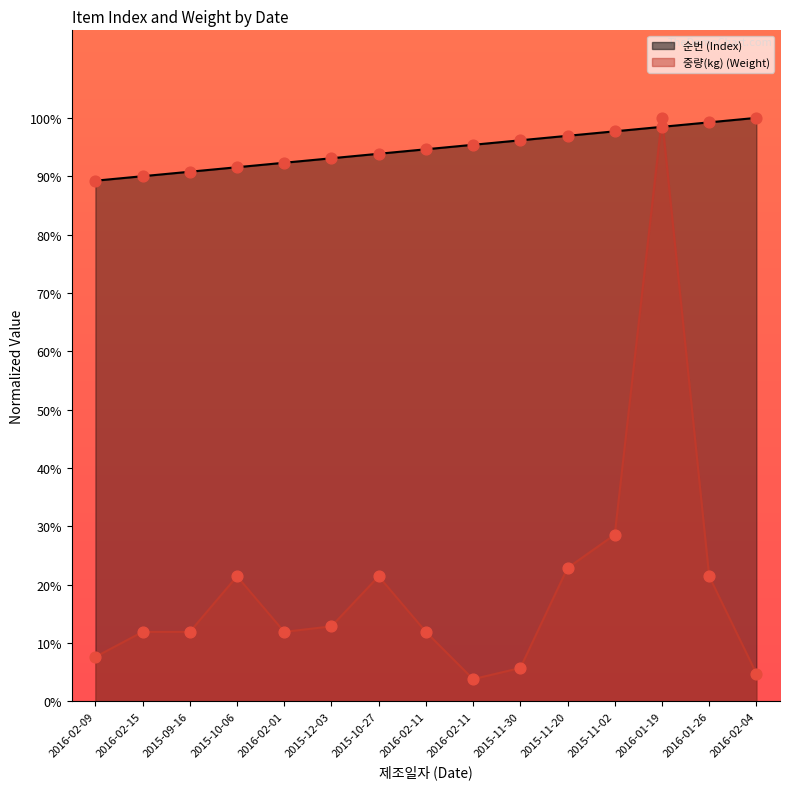

Which series has the largest total across all categories?

순번